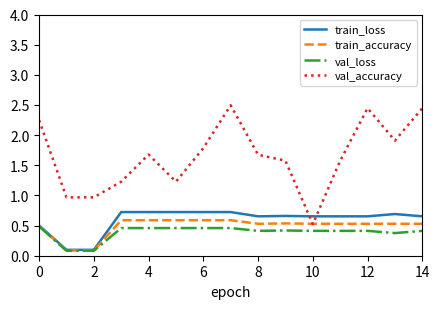

How many distinct data groups are displayed?

4